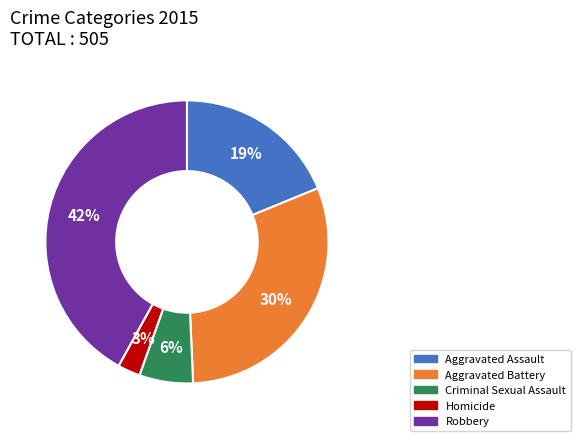

Combined, do Homicide and Robbery account for over 50%?

No